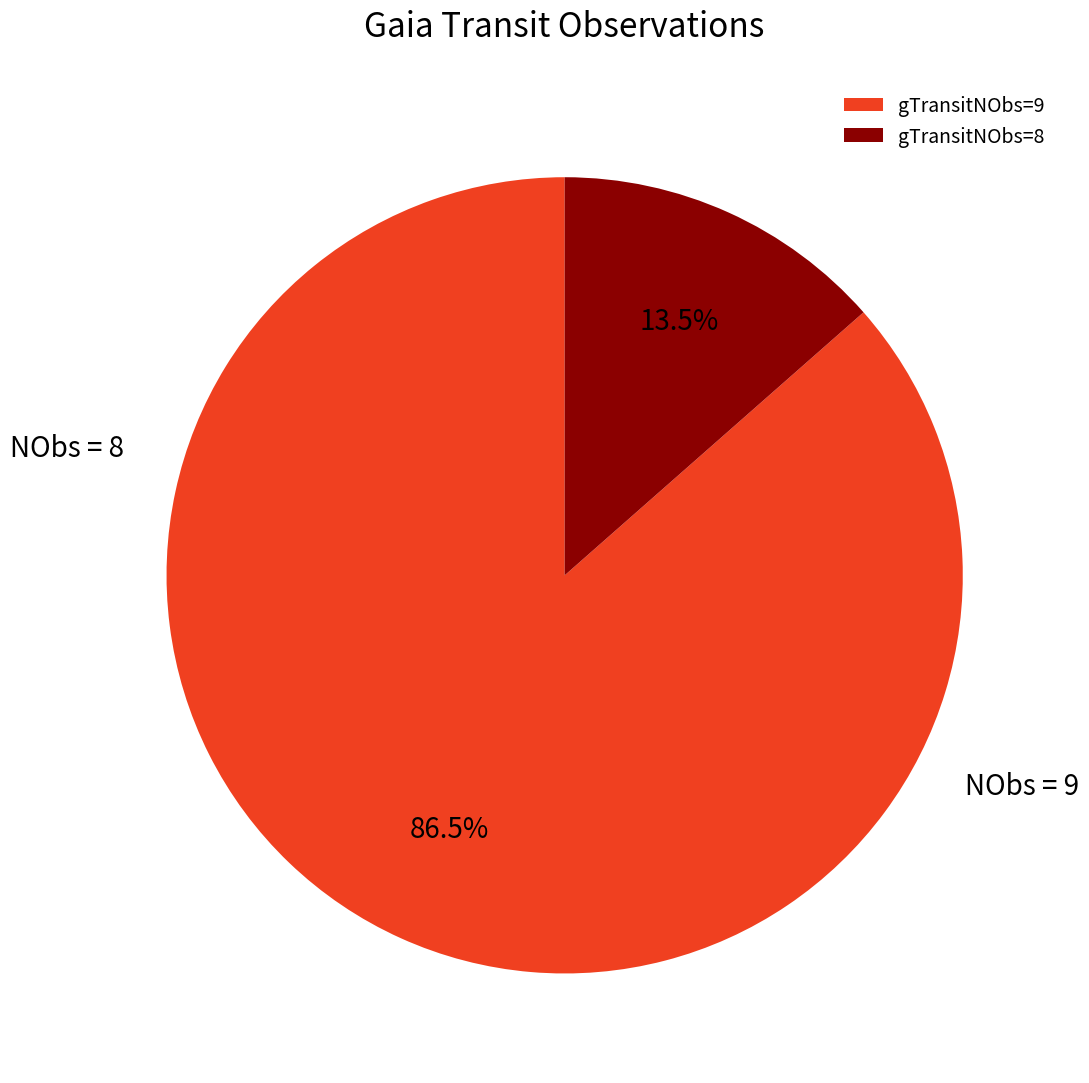

What is the ratio of the value at gTransitNObs=9 to the value at gTransitNObs=8?

6.4